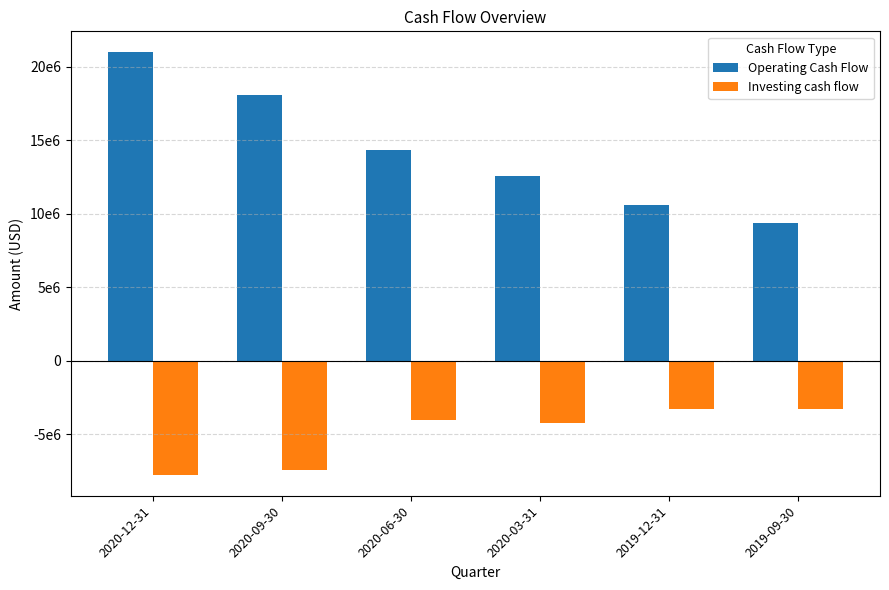

At which category is the sum across all series the highest?

2020-12-31